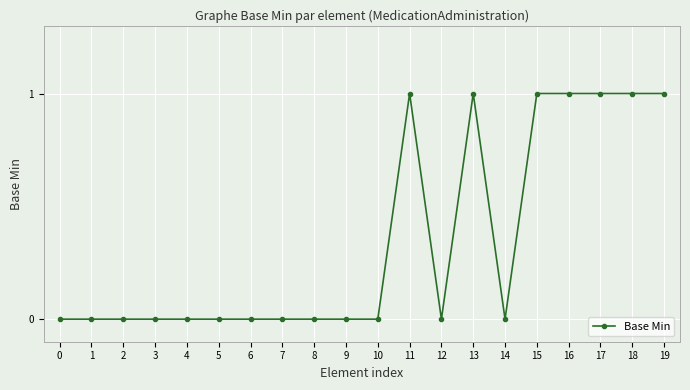

The chart shows a value of -1 at 4. True or false?

False